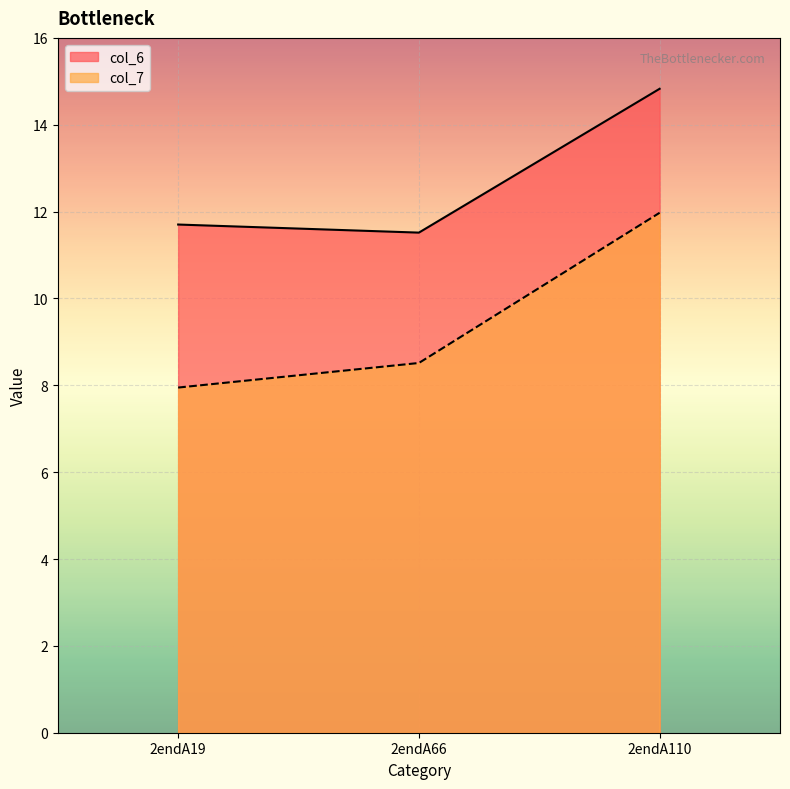

What is the difference between the second highest and minimum values in the col_7 series?

0.6